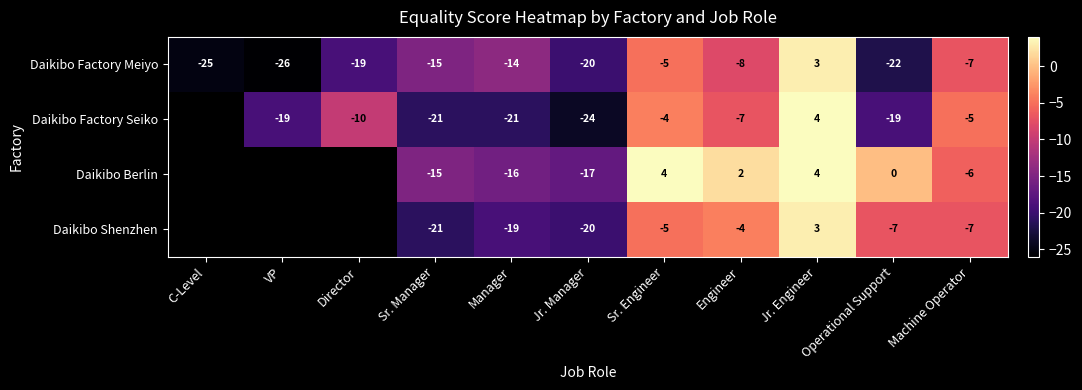

What is the maximum value shown in the chart?

4.0